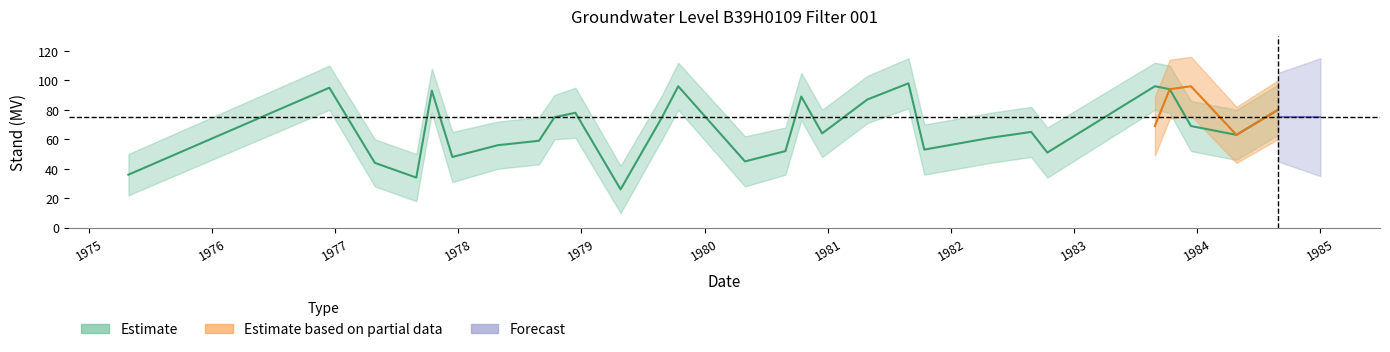

True or false: Estimate and Estimate_upper cross at least once.

False